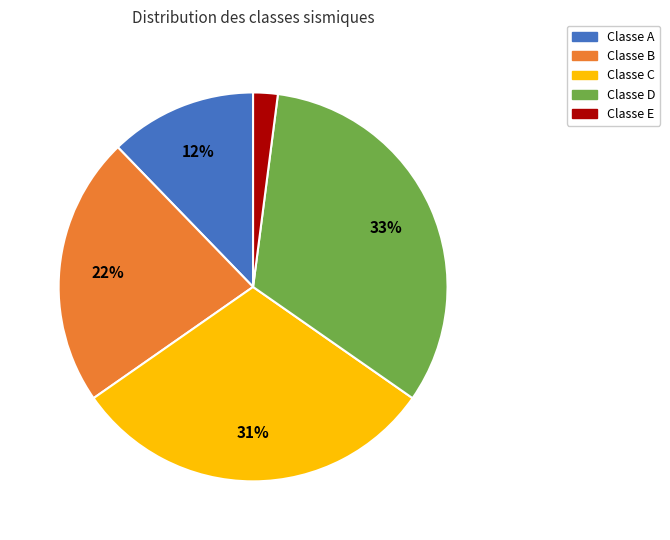

Is the sum of Classe B and Classe E greater than half?

No